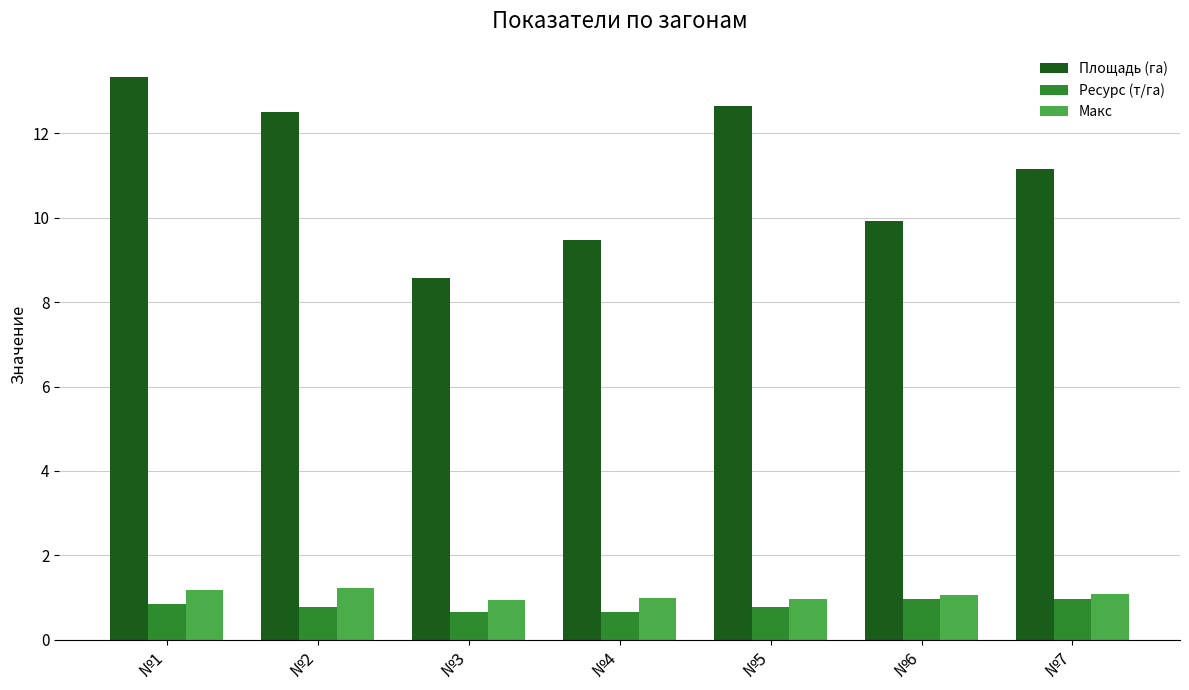

What is the minimum value for Ресурс (т/га)?

0.7